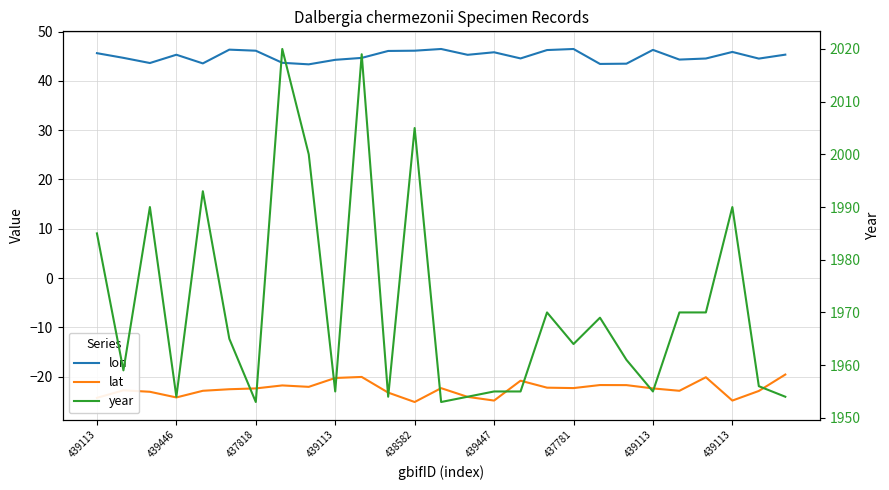

Read the lat value at 439447.

-24.9